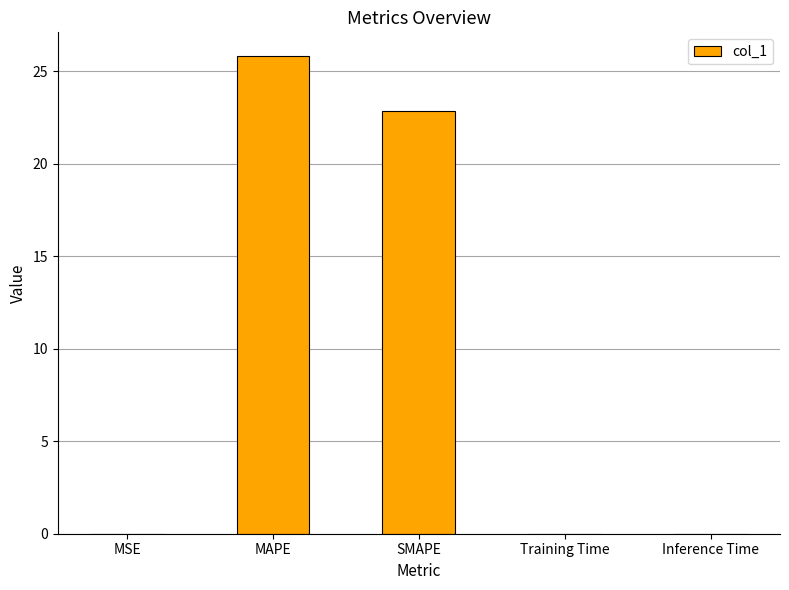

The value at MSE is 0.0. True or false?

True